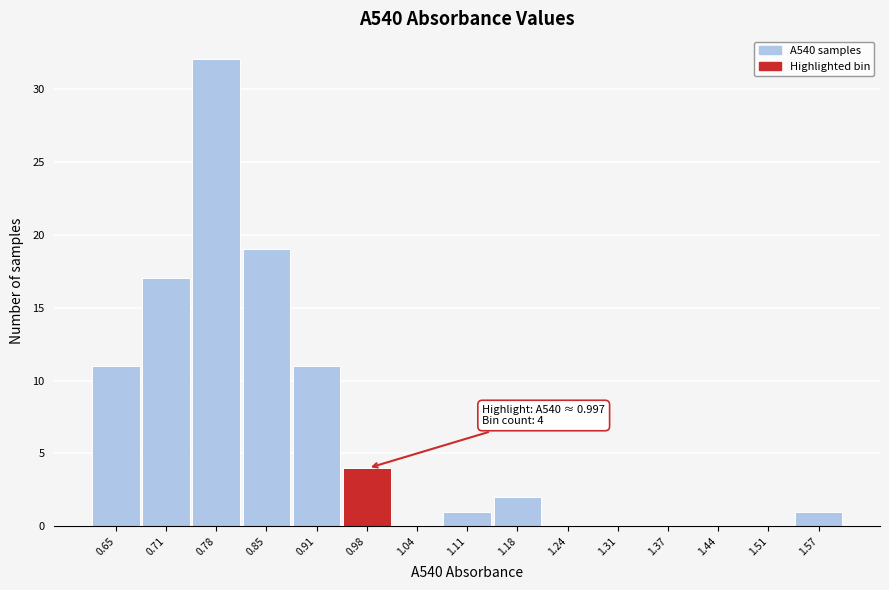

Reading left to right, what are all the values shown in this chart?

0.65=11	0.71=17	0.78=32	0.85=19	0.91=11	0.98=4	1.04=0	1.11=1	1.18=2	1.24=0	1.31=0	1.37=0	1.44=0	1.51=0	1.57=1